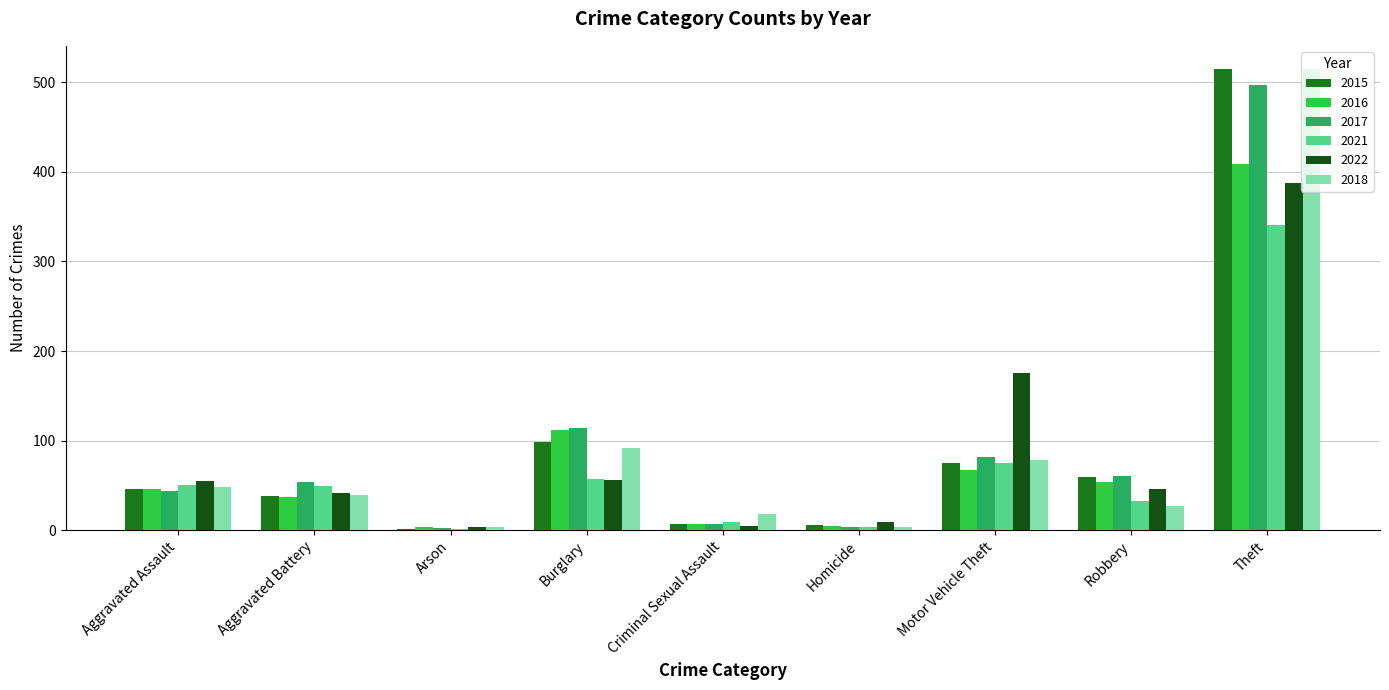

What is the sum of all 2021 values?

618